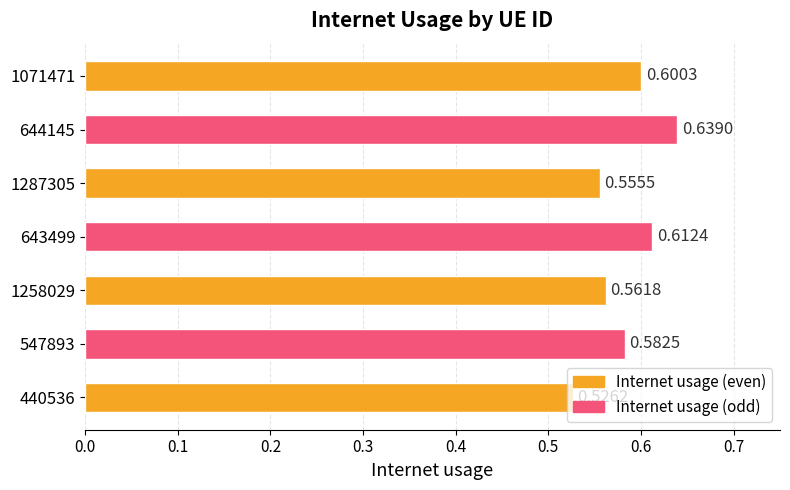

What is the change in value from 440536 to 644145?

+0.1